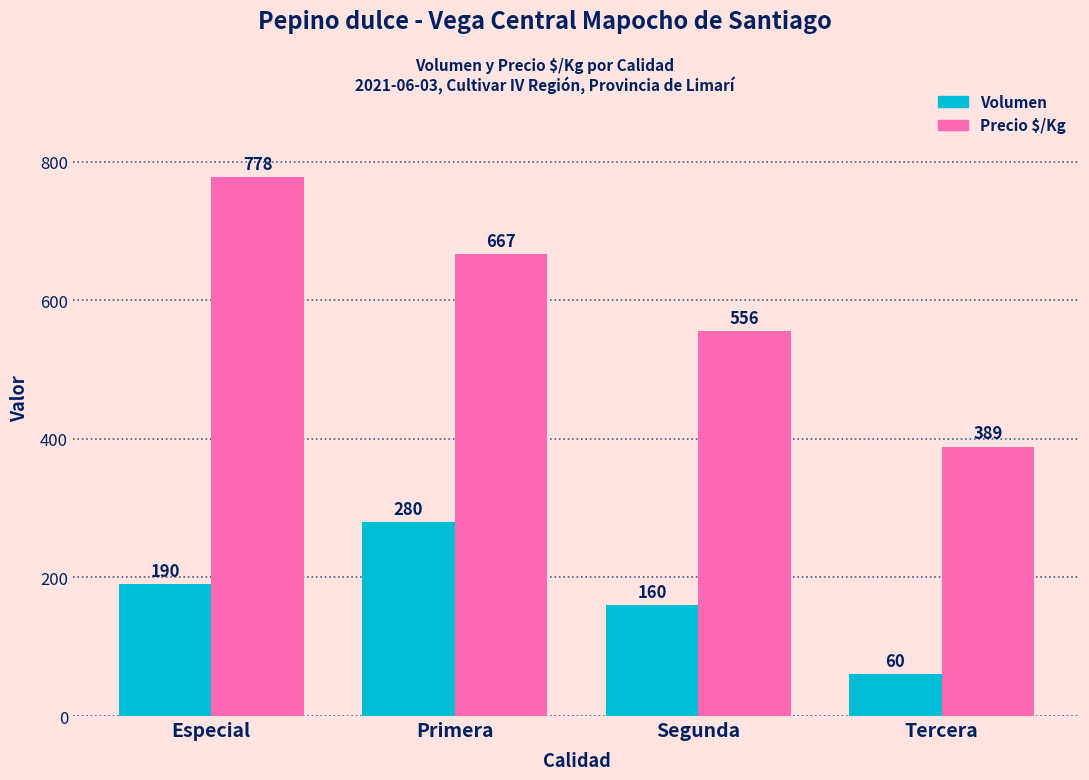

The Precio $/Kg series shows 904 at Segunda. True or false?

False